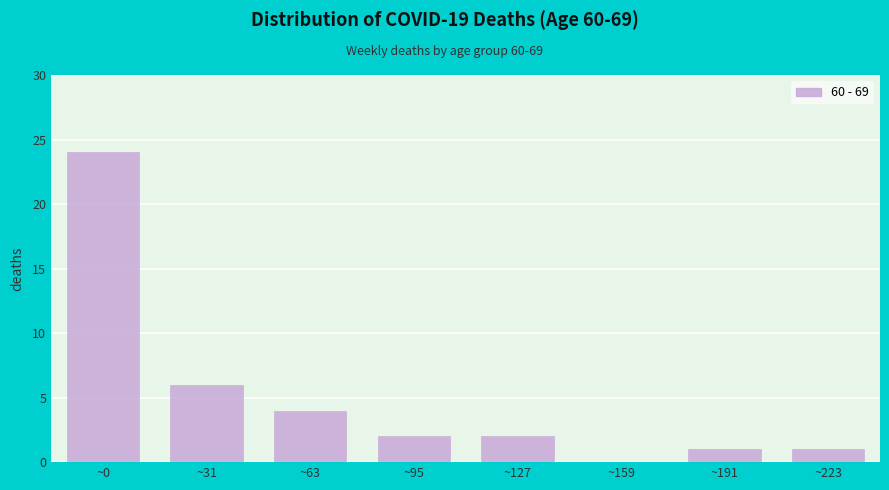

Reading left to right, list all the values displayed in this chart.

~0=24	~31=6	~63=4	~95=2	~127=2	~159=0	~191=1	~223=1